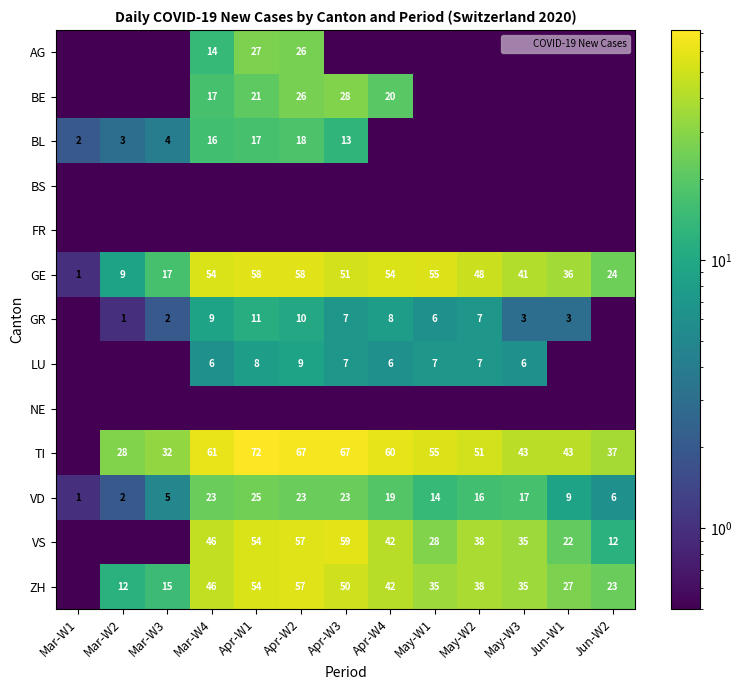

Is the value of BE at Jun-W1 greater than the value of TI at Apr-W4?

No